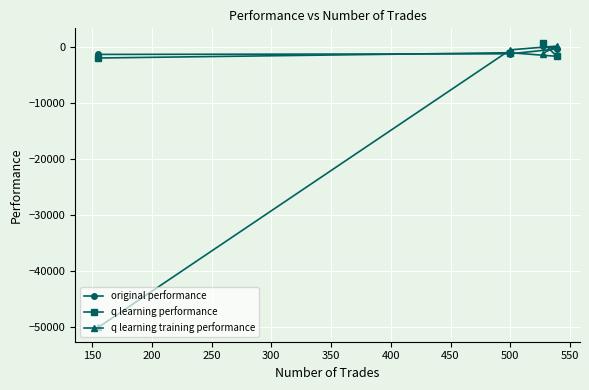

How many lines are shown in the chart?

3